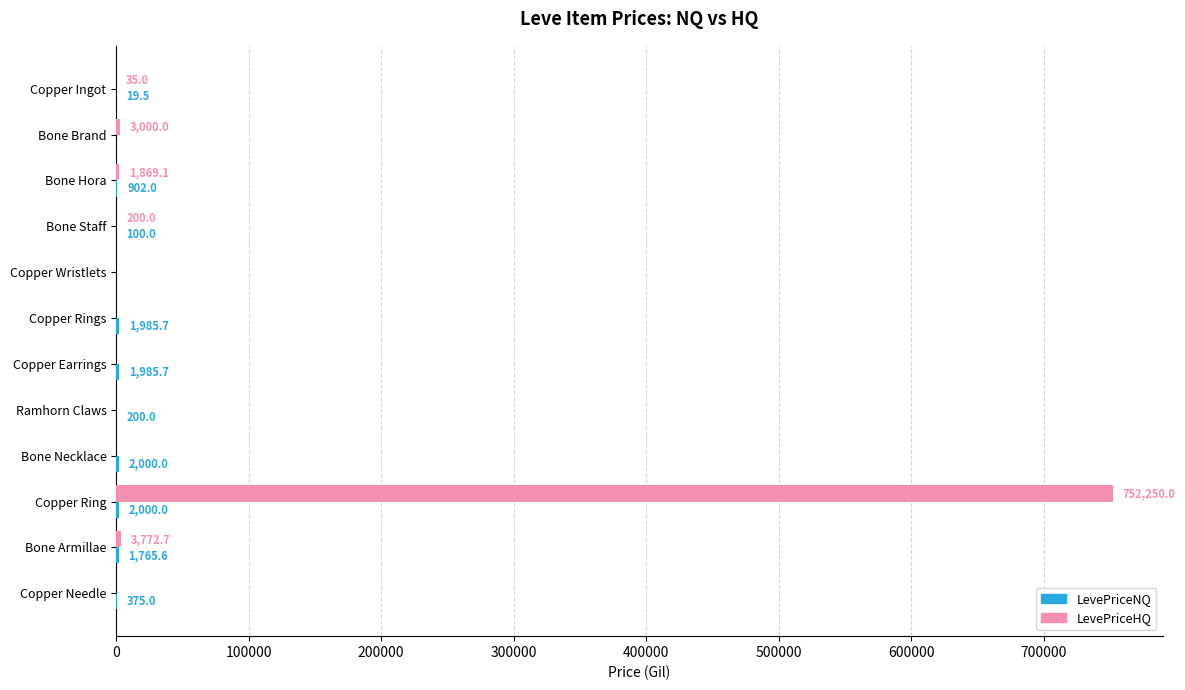

At which label is LevePriceHQ closest to 376125?

Bone Armillae